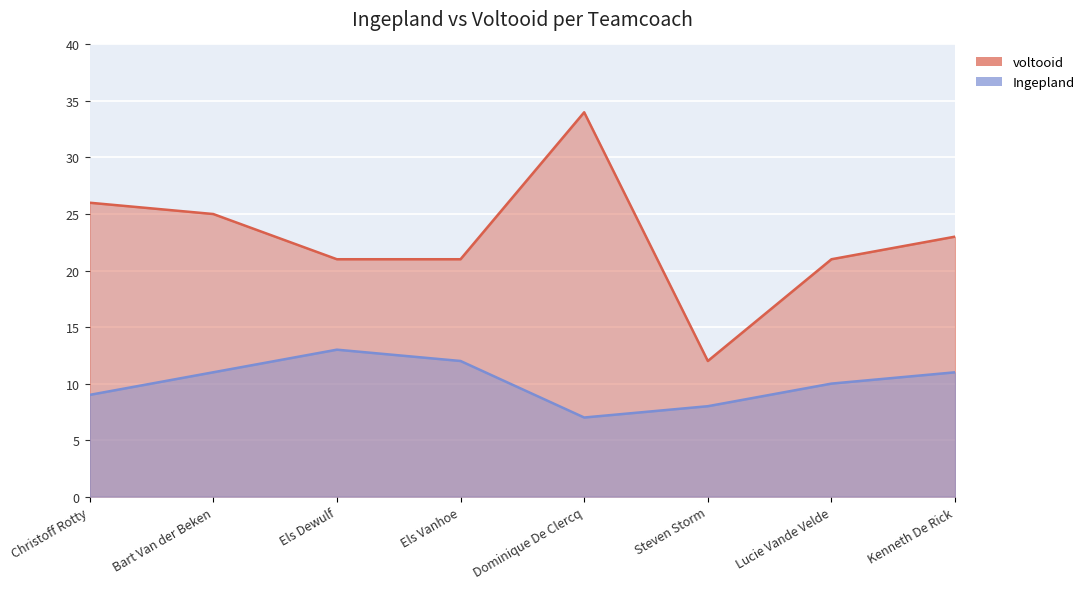

Between Lucie Vande Velde and Dominique De Clercq, which is larger?

Dominique De Clercq